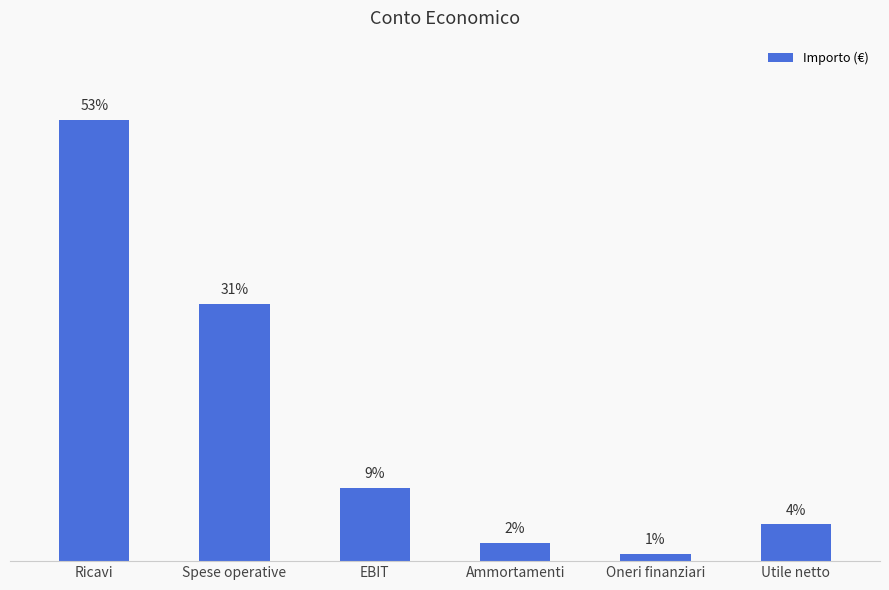

What is the label of the 4th bar from the left?

Ammortamenti